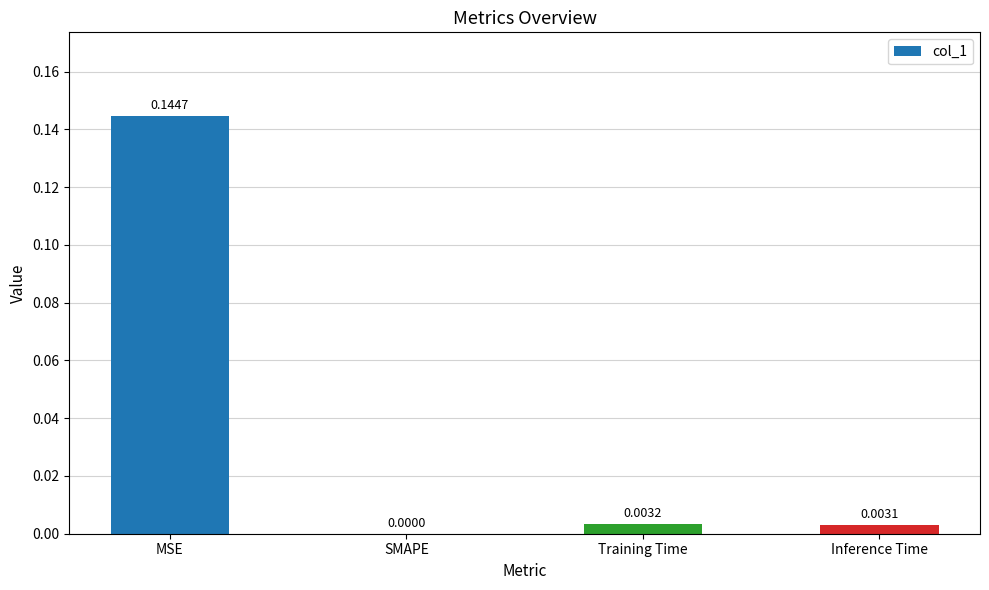

What is the sum of all values?

0.2